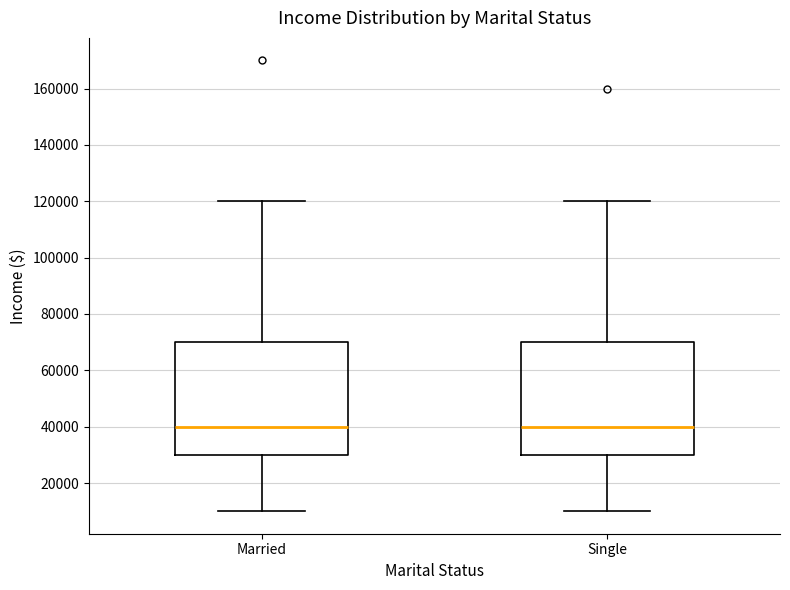

Reading left to right, read every box against the y-axis: the position of its median line, the range the box covers, and the ends of its whiskers. The values are not printed on the chart, so give them approximately, as read against the axis.

Married: median 40000, box 30000 to 70000, whiskers 10000 to 120000
Single: median 40000, box 30000 to 70000, whiskers 10000 to 120000